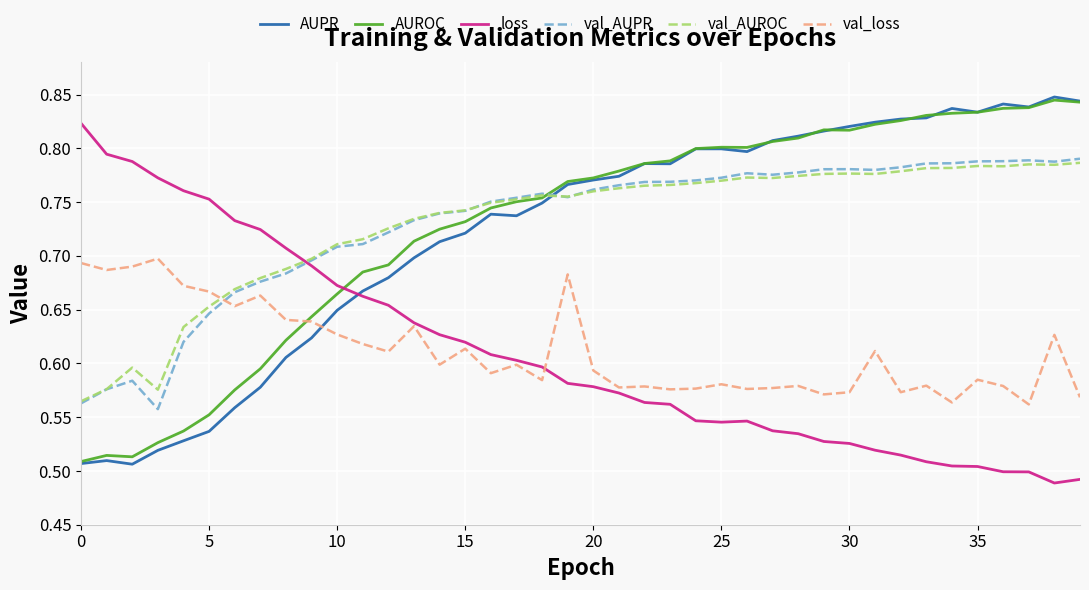

After their last crossing, which series has the higher values: loss or val_AUROC?

val_AUROC